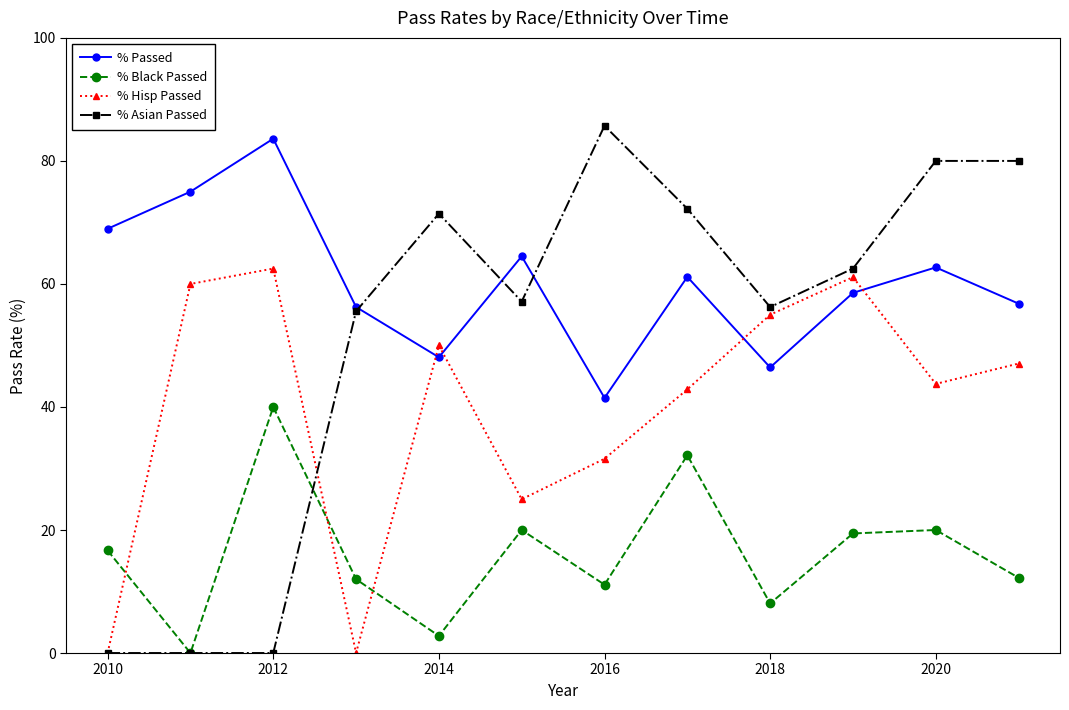

How many values in the % Asian Passed series are below 62?

6